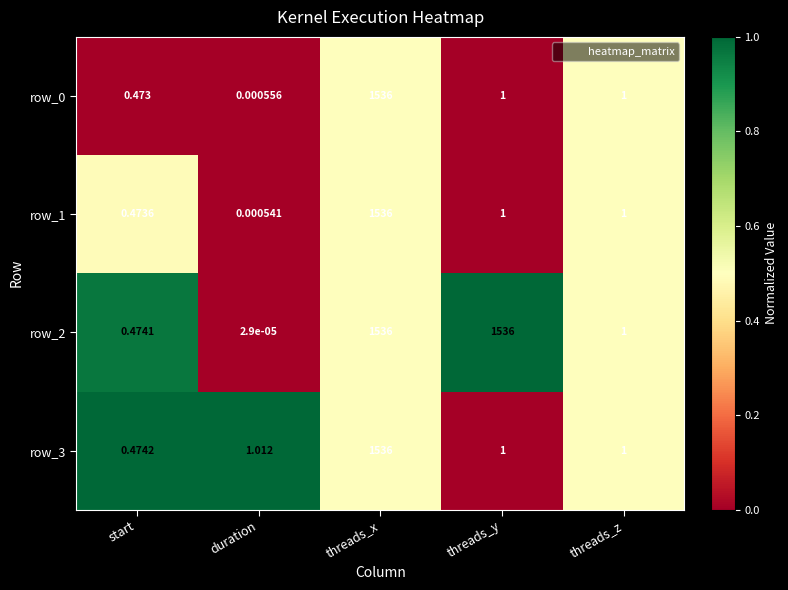

How many data points in row_1 are less than 1?

2